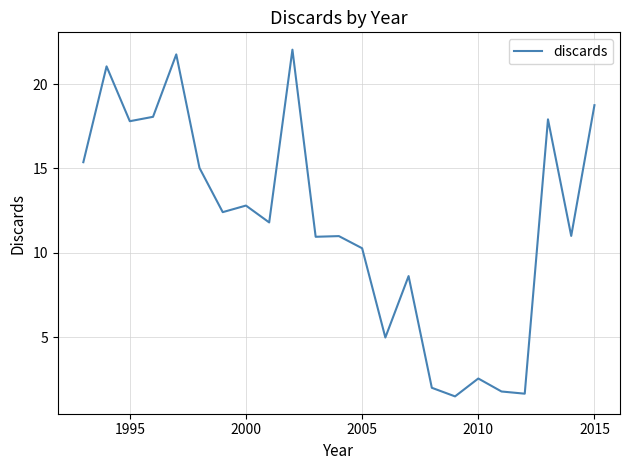

What is the minimum value shown in the chart?

1.5